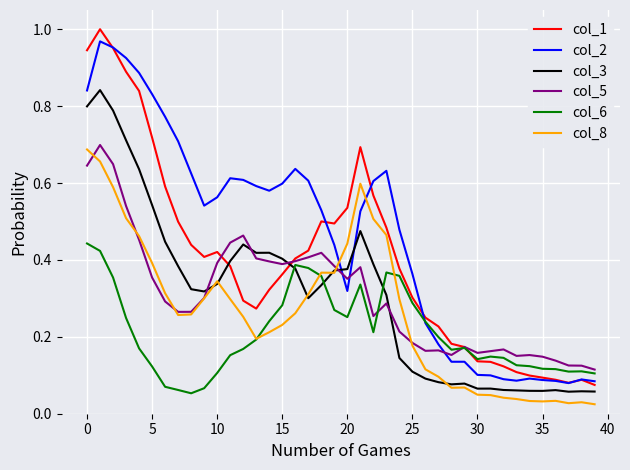

How many lines are shown in the chart?

6